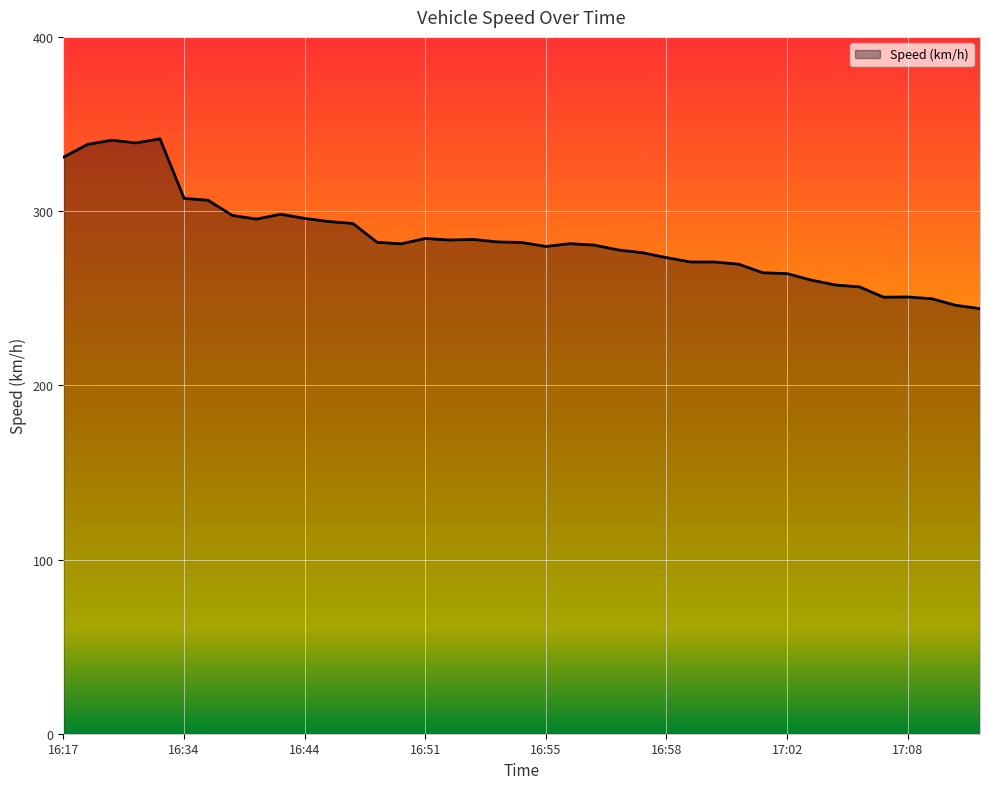

What is the difference between the maximum and minimum values?

97.5